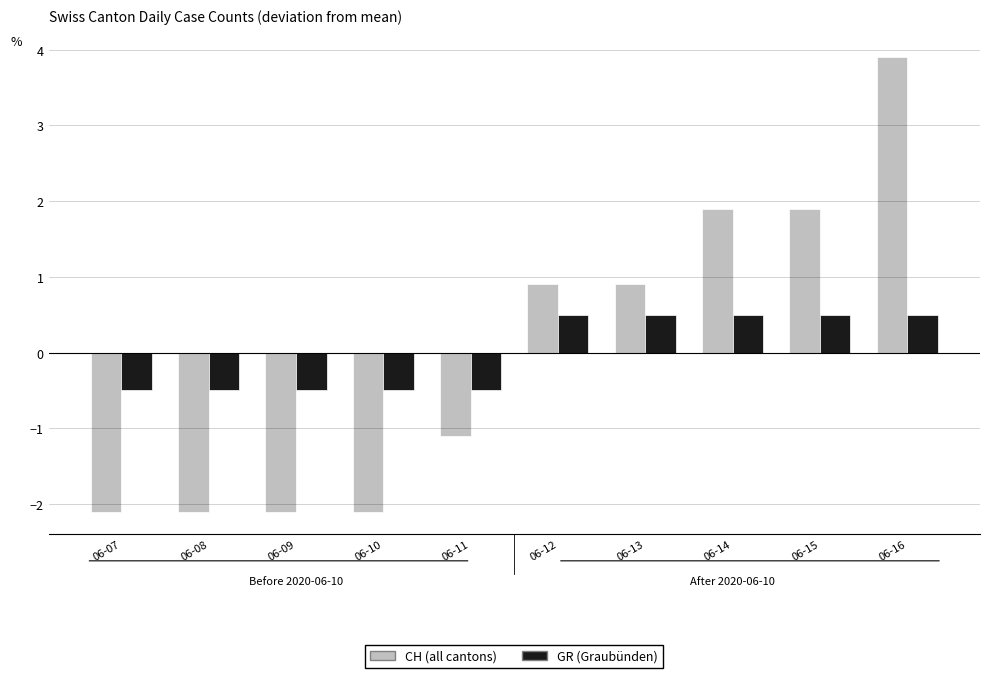

What is the minimum value shown in the chart?

-2.1